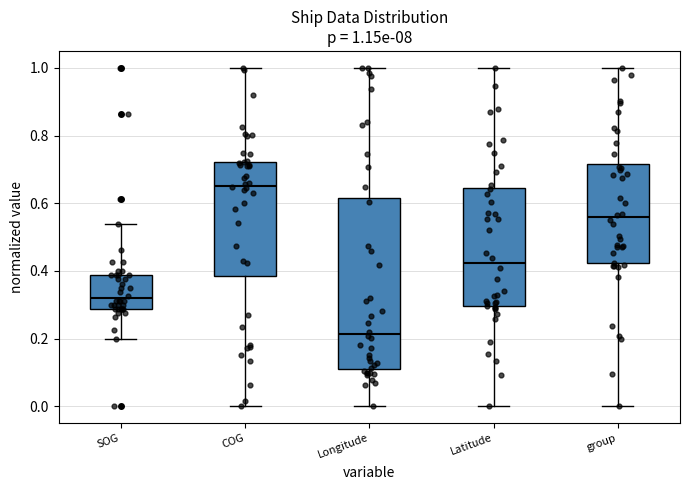

Which box has the lowest median line?

Longitude